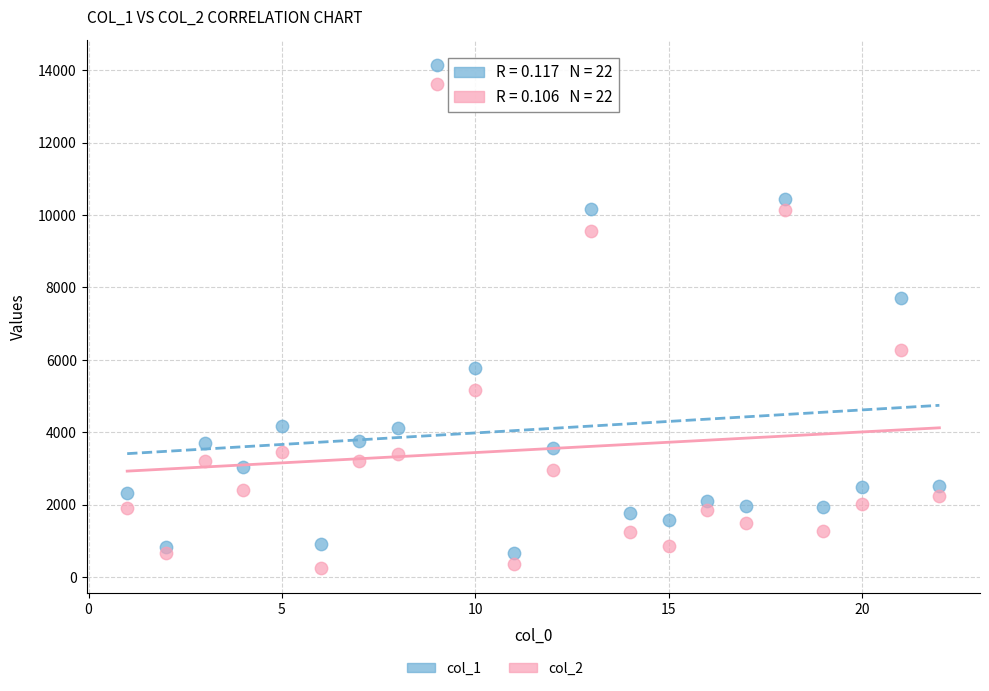

What is the X range (max minus min) for the scatter plot?

21.0